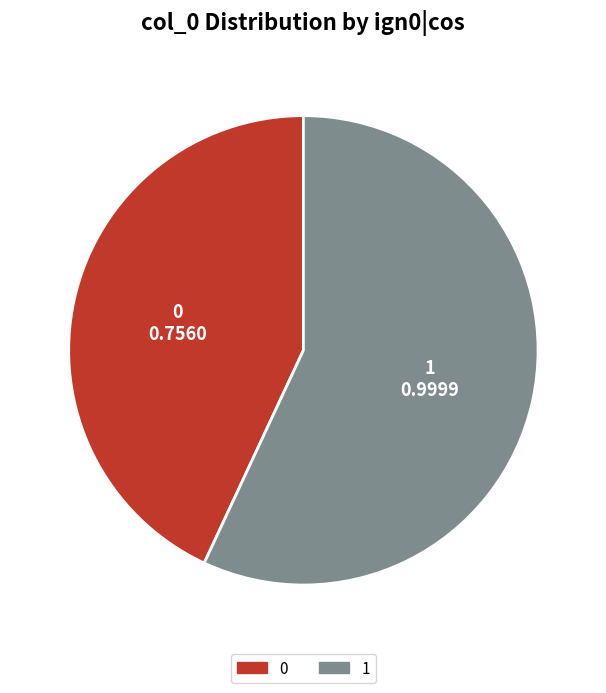

Is it true that 1 is 63% of the pie?

False